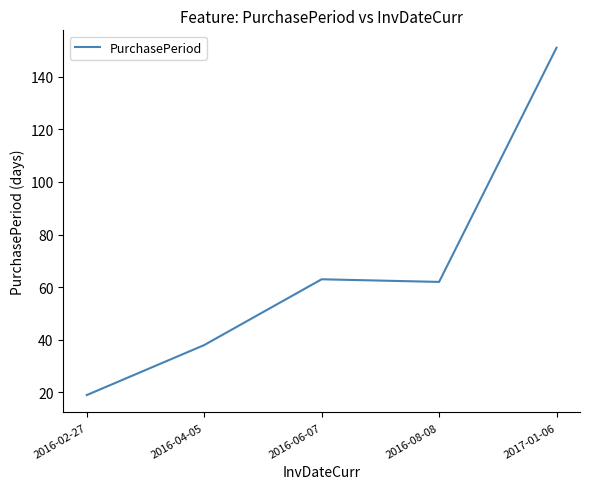

Approximately how many times larger is the value at 2017-01-06 compared to 2016-04-05?

4.0